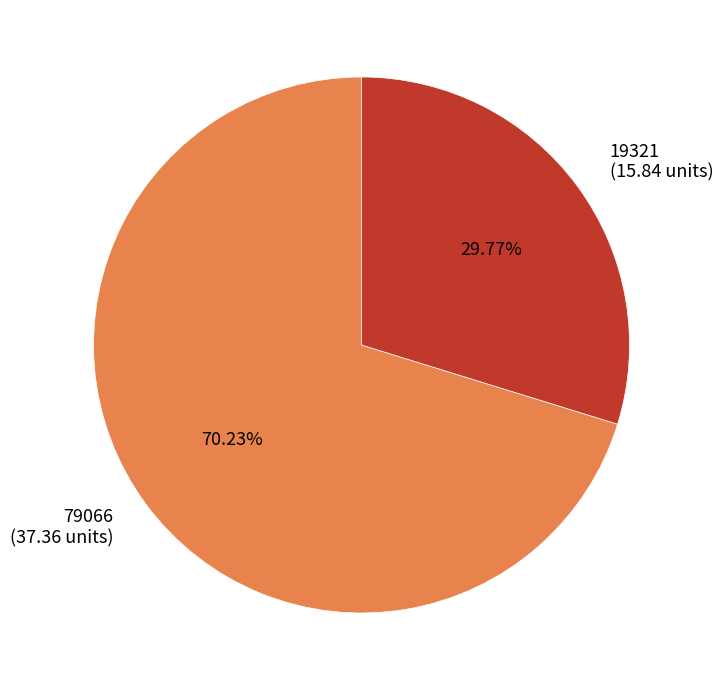

How many segments does this pie chart have?

2